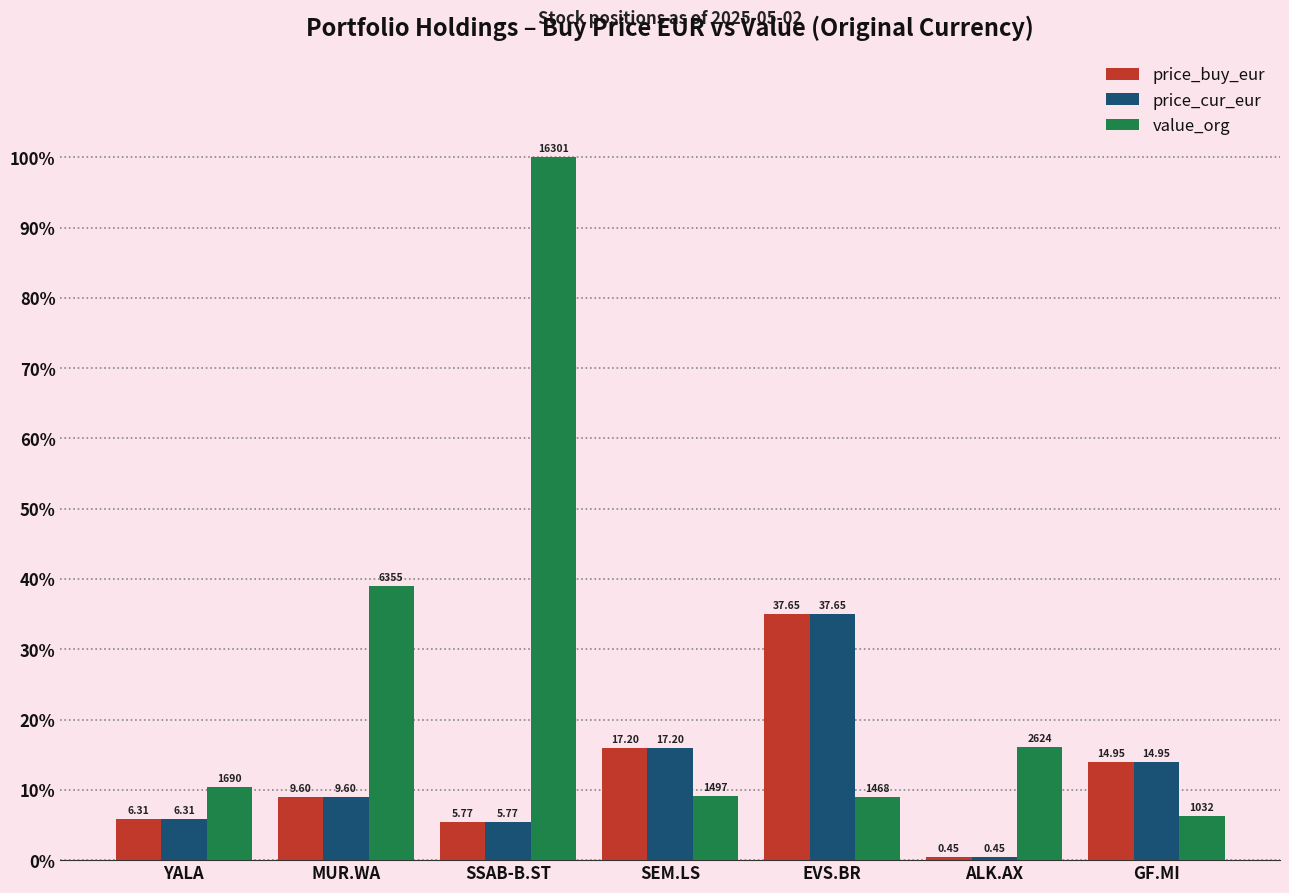

How many bars are there in total?

21